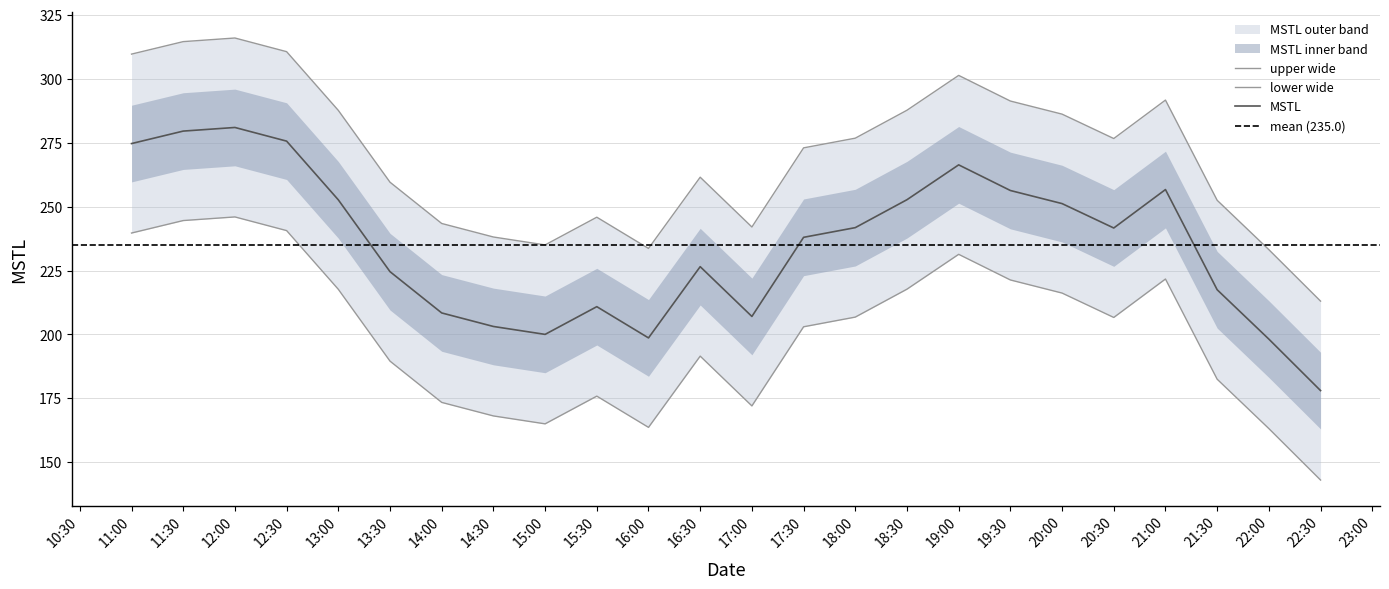

What is the greatest value displayed?

316.0